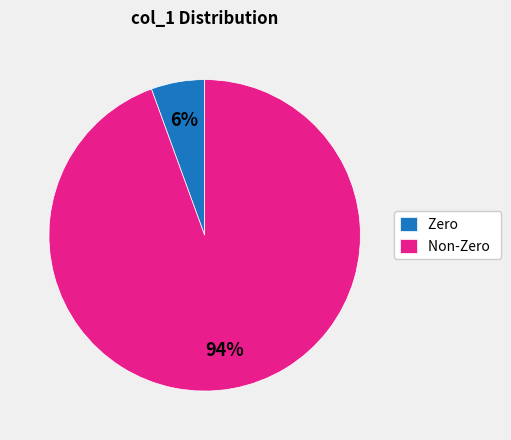

Is there a majority slice in this chart?

Yes